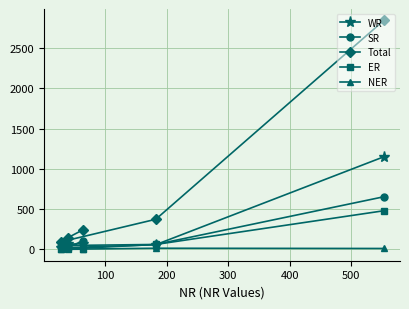

Which series has the largest total across all categories?

Total